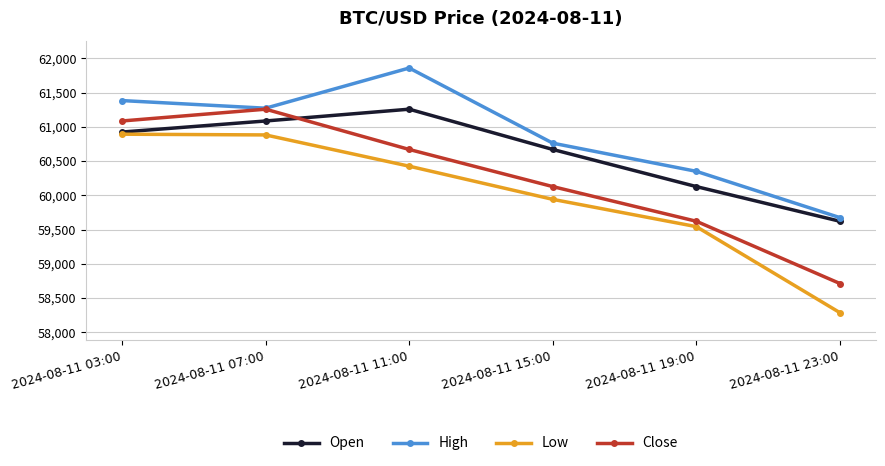

True or false: Close has more than 0 interior local peaks.

True